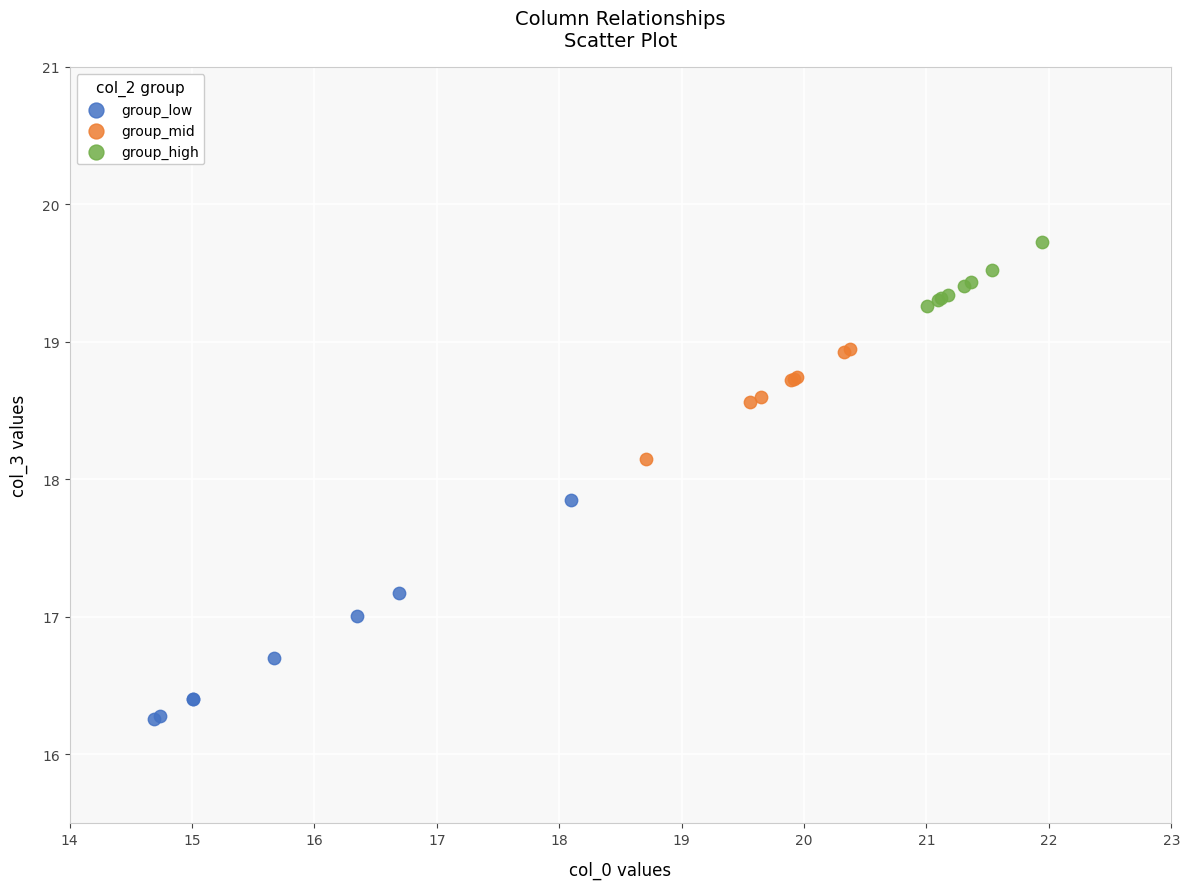

Which series reaches the minimum Y coordinate?

group_low